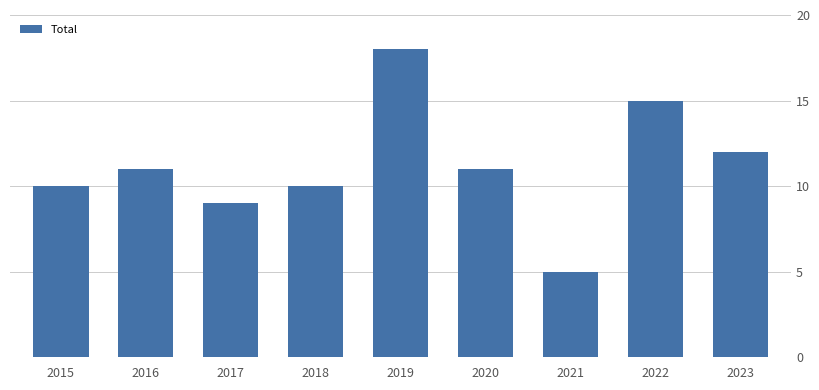

Reading left to right, list all the values displayed in this chart.

2015=10	2016=11	2017=9	2018=10	2019=18	2020=11	2021=5	2022=15	2023=12